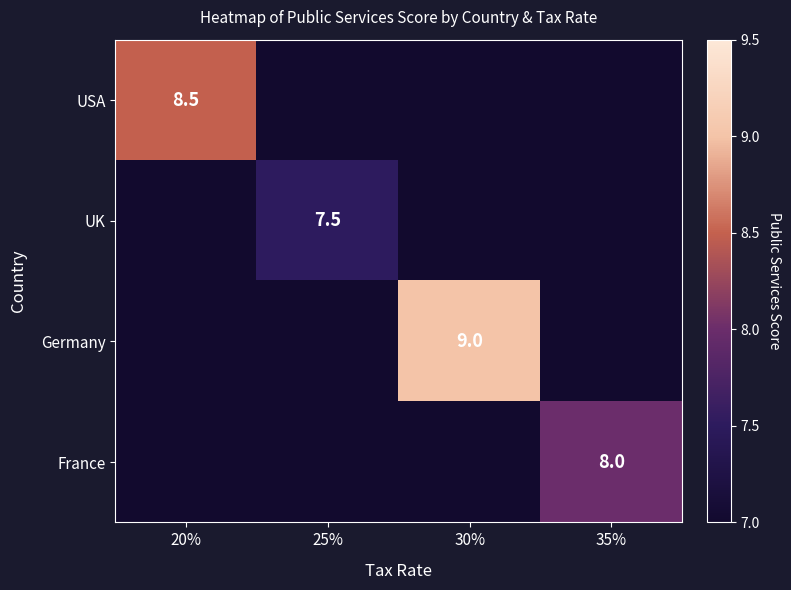

What is the difference between the maximum and second lowest values in the UK series?

0.5